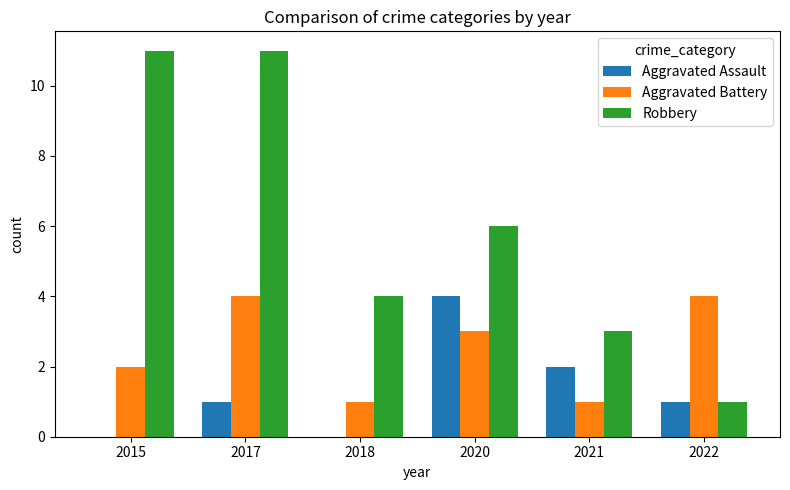

What are all the series names shown in the legend?

Aggravated Assault, Aggravated Battery, Robbery